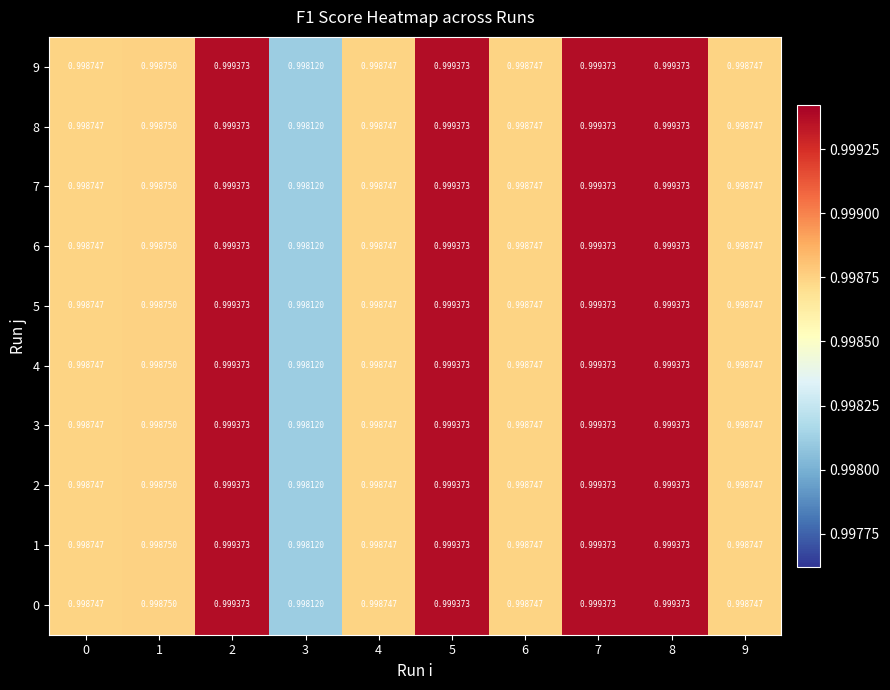

At how many categories does at least one series exceed 0?

10